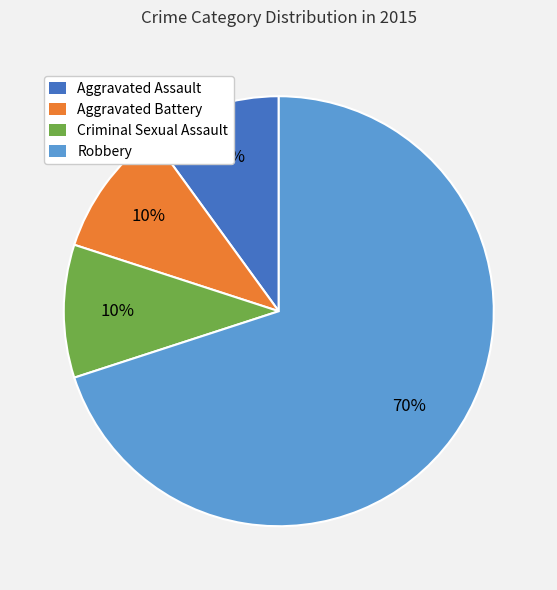

To the nearest percent, what percentage of the pie is Aggravated Assault?

10%